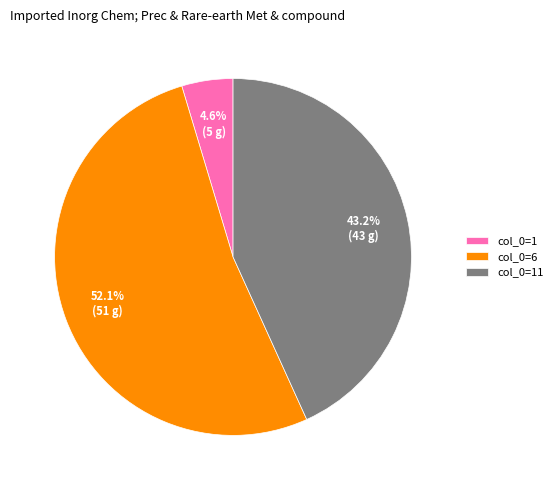

Between col_0=11 and col_0=1, which is larger?

col_0=11